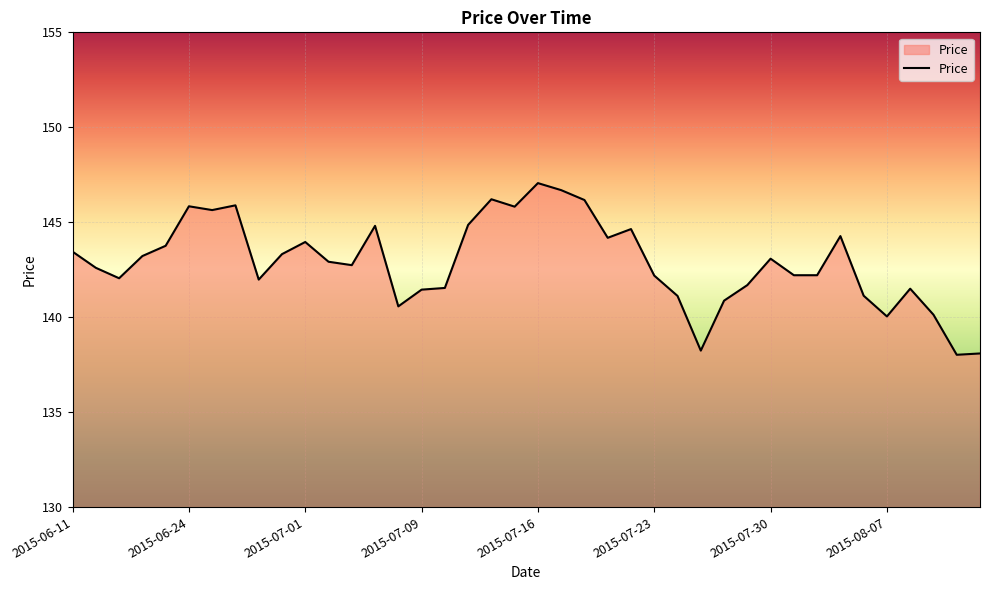

What is the difference between the maximum and minimum values?

9.0